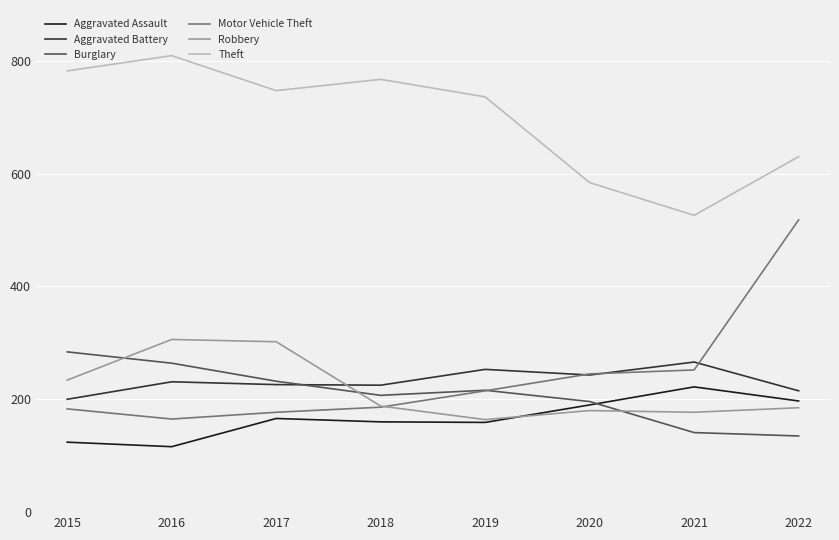

What is the difference between the highest and lowest values at 2017?

581